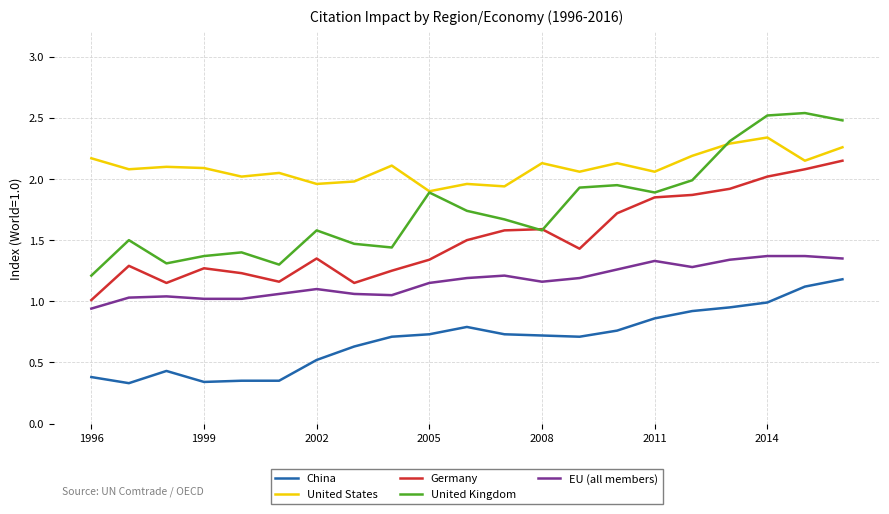

Is this an area chart (filled region under the line)?

No